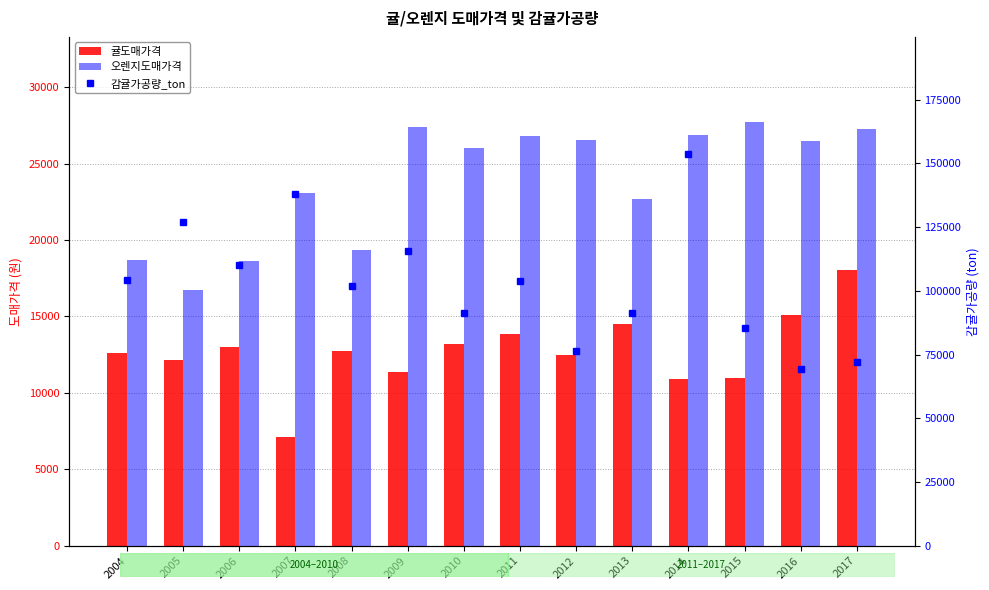

Rank the categories by 귤도매가격 value from highest to lowest.

2017, 2016, 2013, 2011, 2010, 2006, 2008, 2004, 2012, 2005, 2009, 2015, 2014, 2007